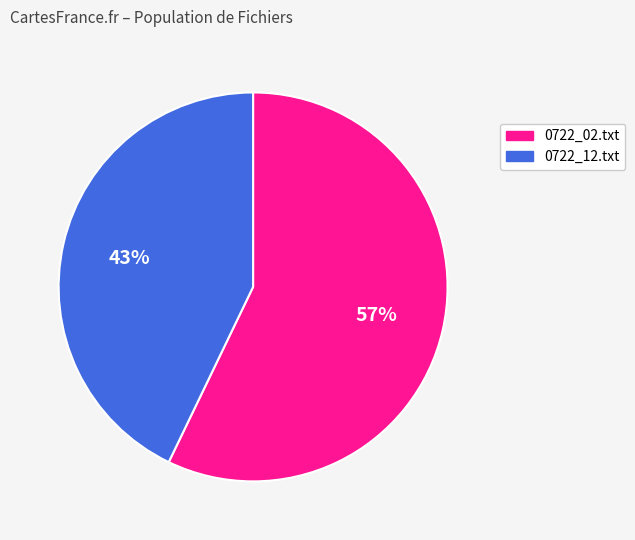

Which has a higher value, 0722_12.txt or 0722_02.txt?

0722_02.txt